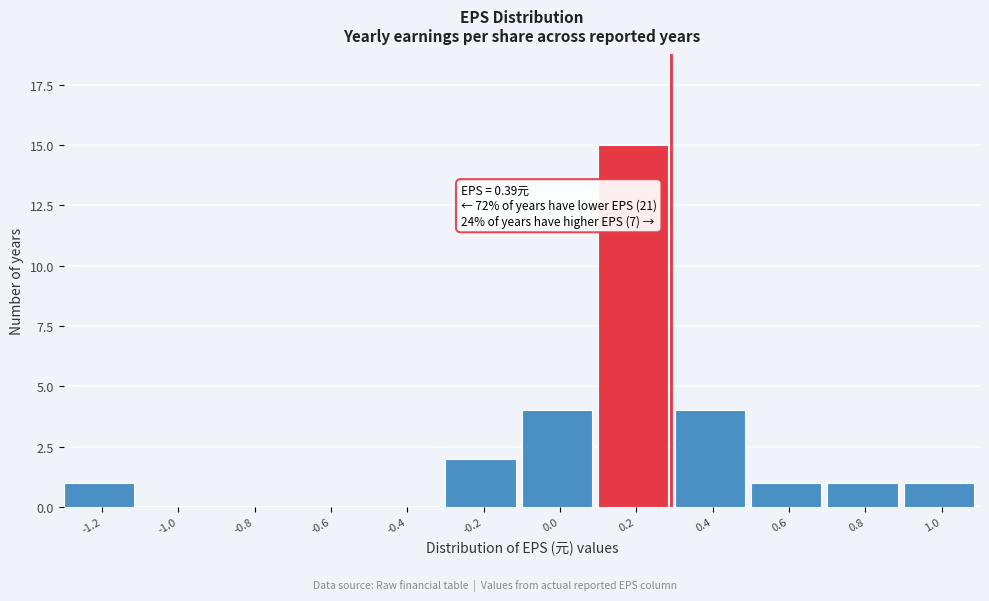

Reading left to right, extract all data points from this chart.

-1.2=1	-1.0=0	-0.8=0	-0.6=0	-0.4=0	-0.2=2	0.0=4	0.2=15	0.4=4	0.6=1	0.8=1	1.0=1